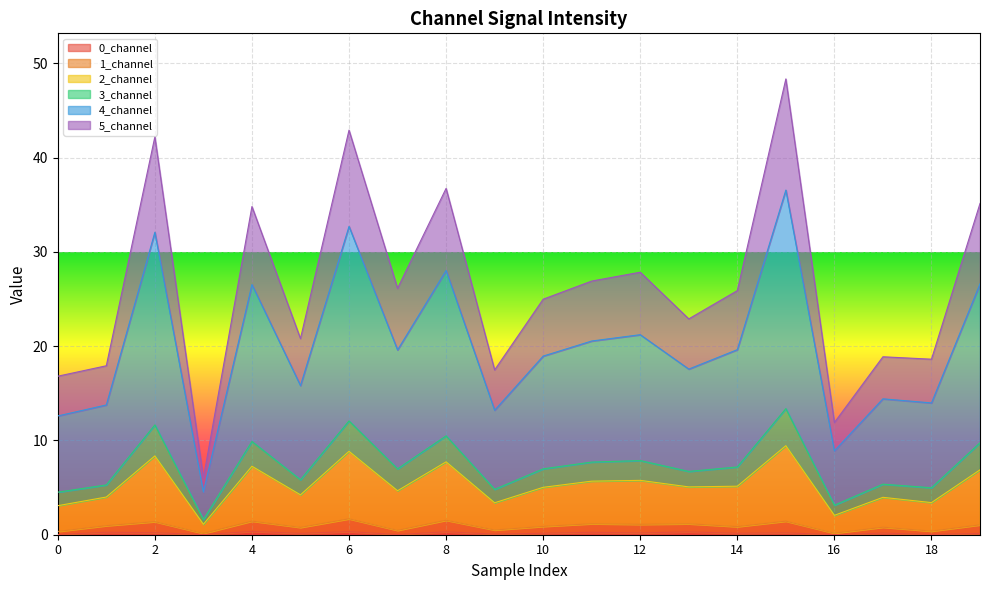

Between 19 and 17, which is larger?

17